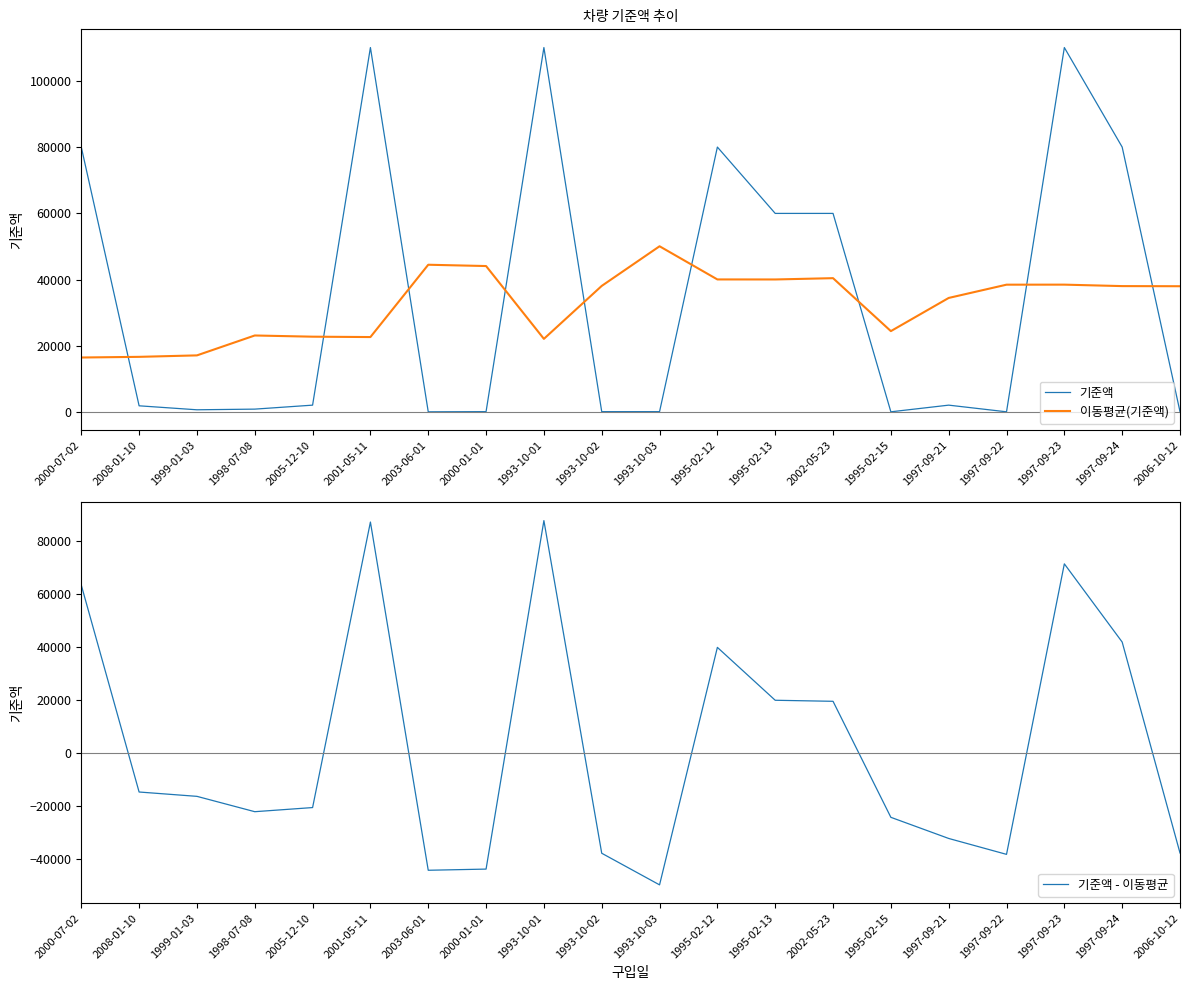

True or false: 이동평균(기준액) has more than 2 points higher than both neighbors.

True